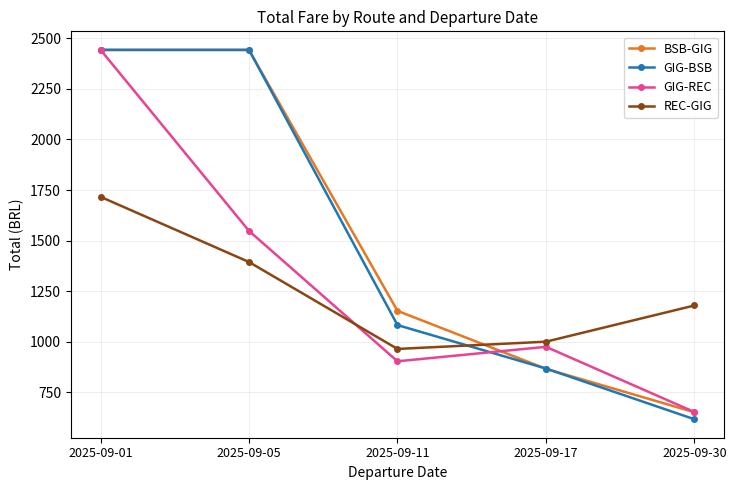

At how many categories does at least one series exceed 2310?

2